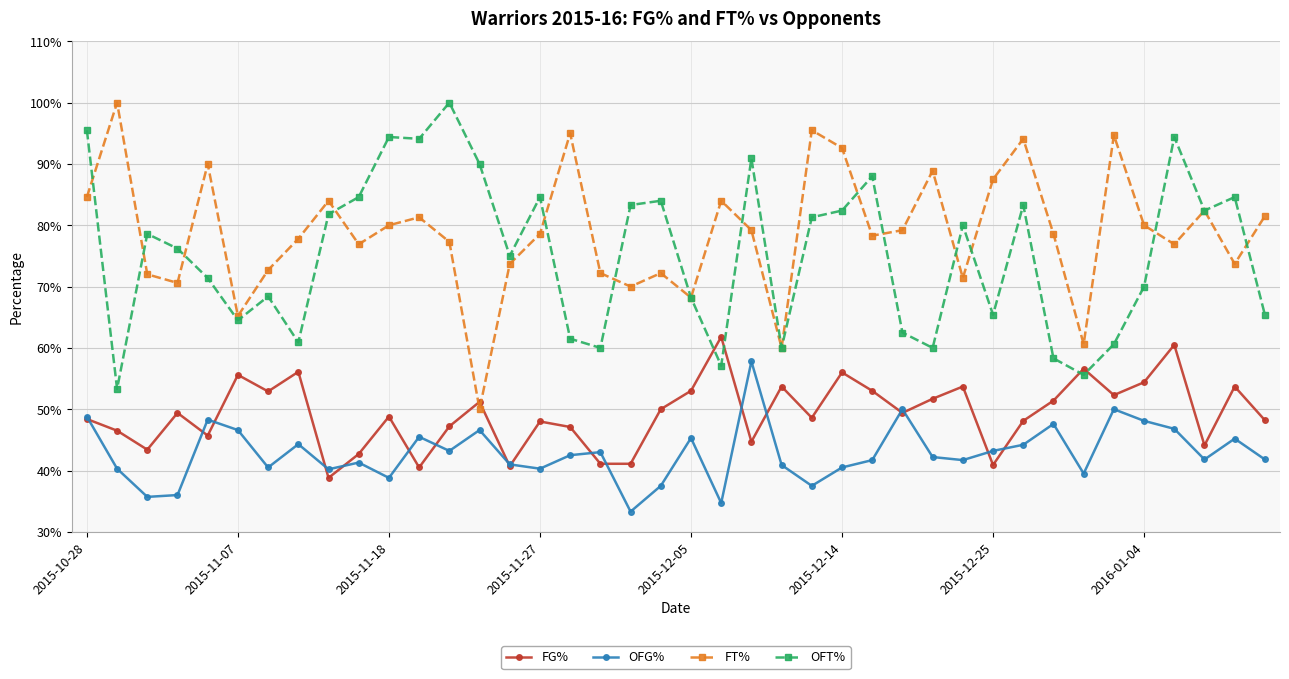

True or false: FT% has more than 2 interior local peaks.

True